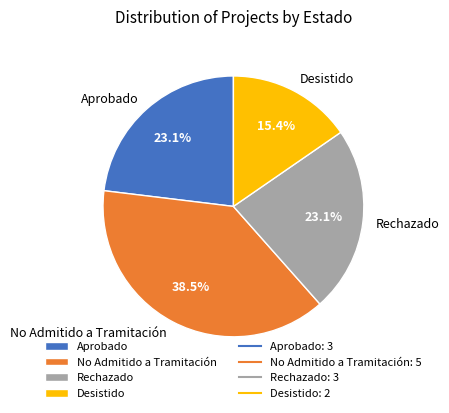

What is the ratio of the value at Rechazado to the value at Aprobado?

1.0